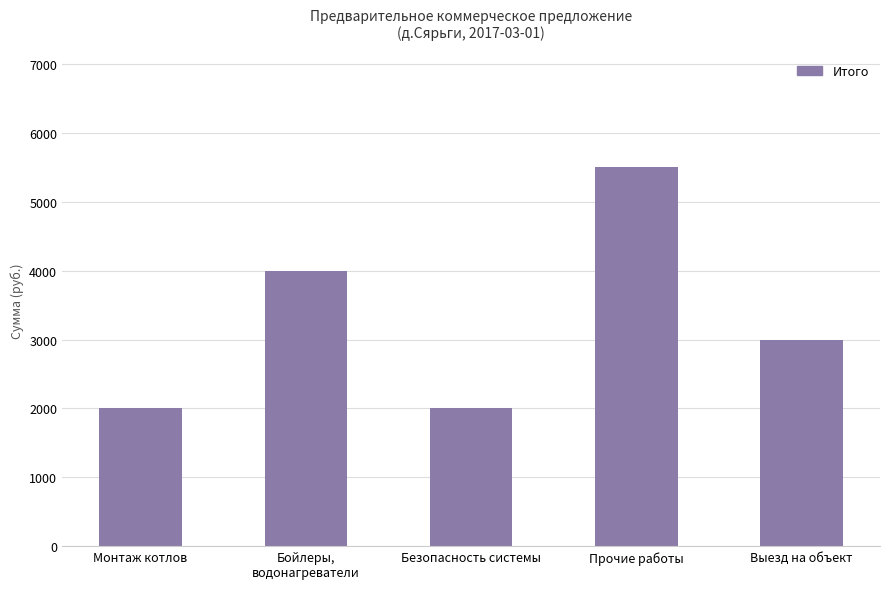

At which label is the value closest to 3750?

Бойлеры,
водонагреватели